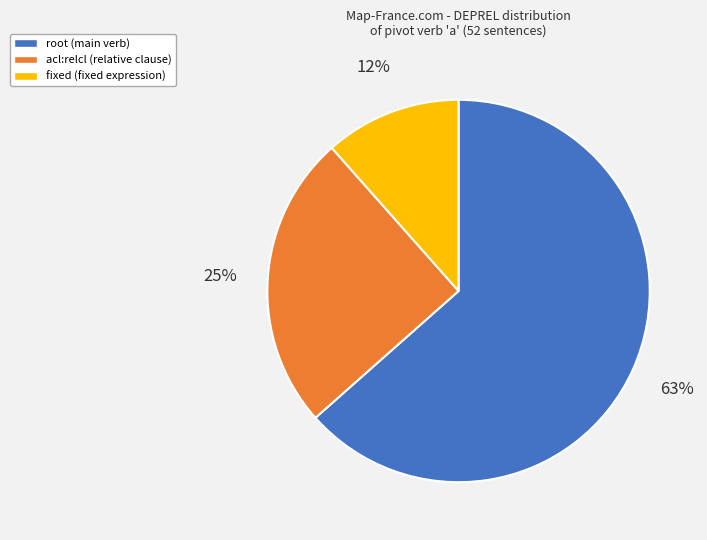

How many segments does this pie chart have?

3